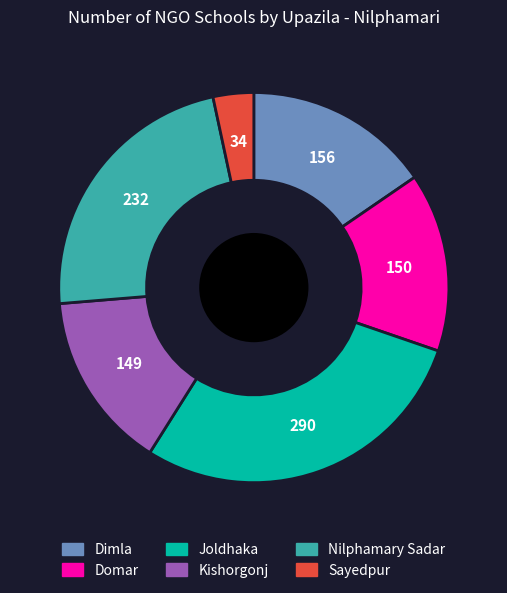

Which category has the biggest portion of the pie?

Joldhaka